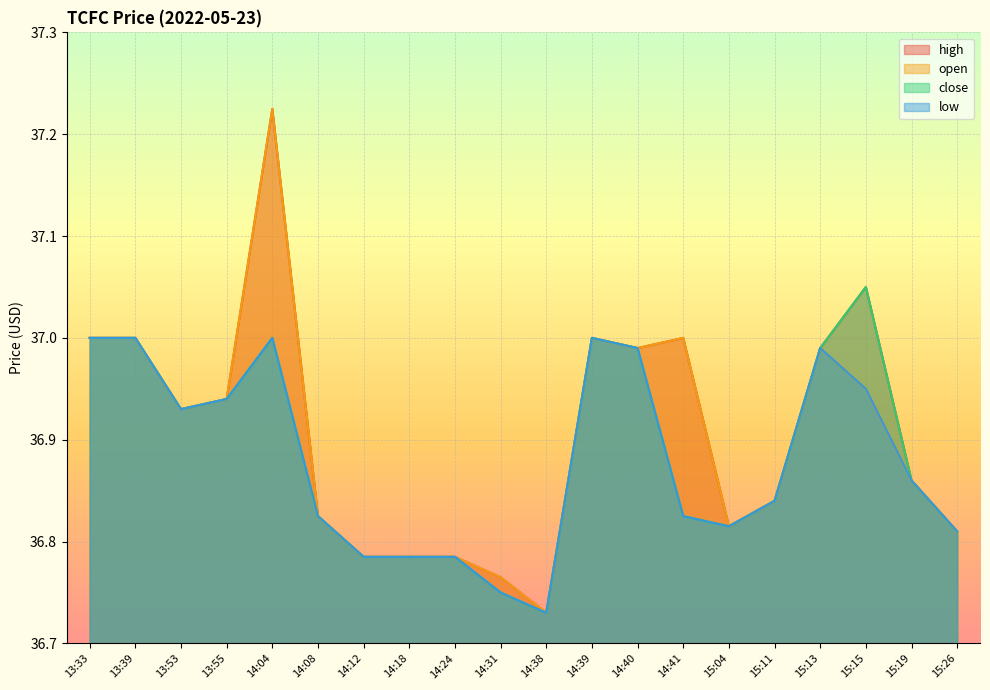

Rank the series at 13:39 from lowest to highest value.

high, open, close, low